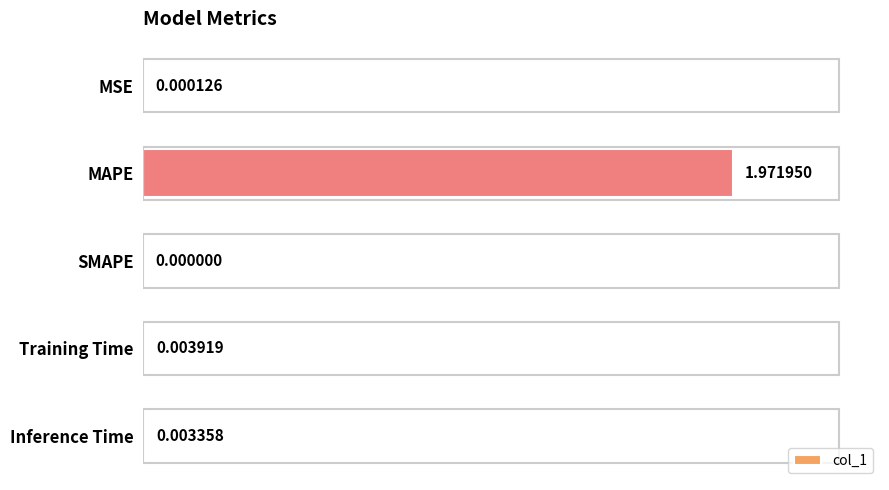

Which label corresponds to the largest value in the chart?

MAPE